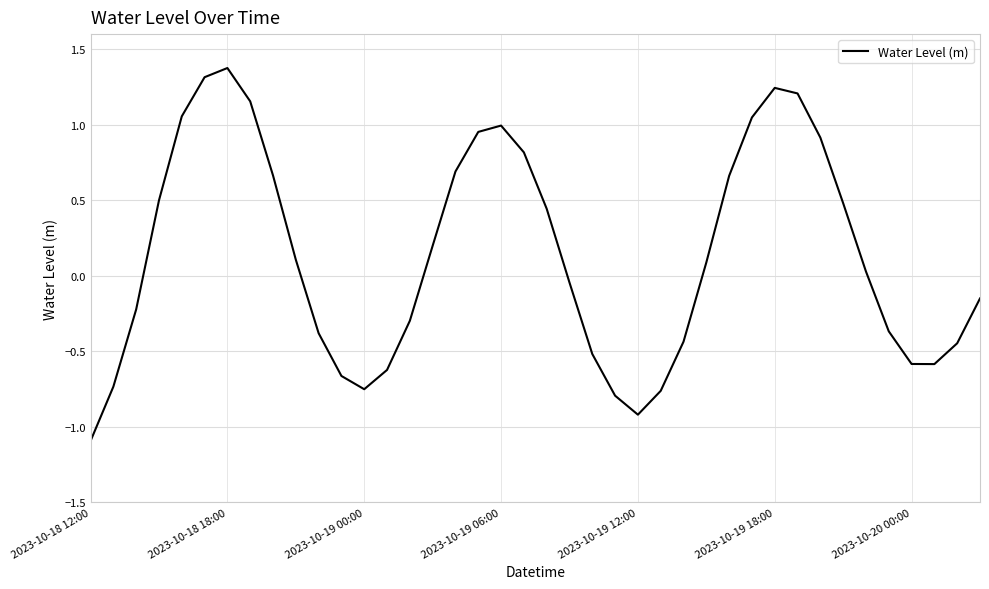

What is the greatest value displayed?

1.4